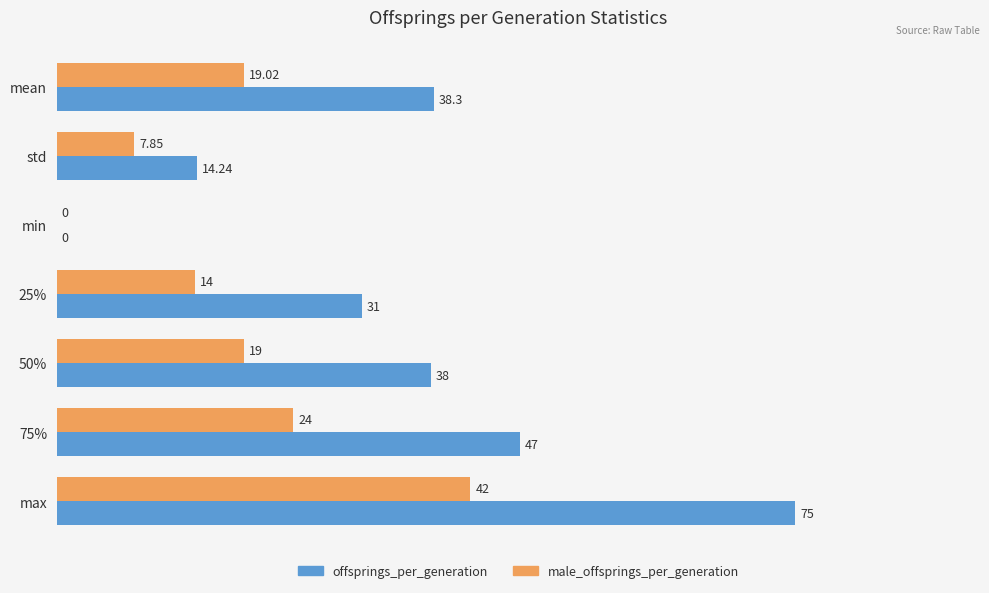

Which series has the largest total across all categories?

offsprings_per_generation